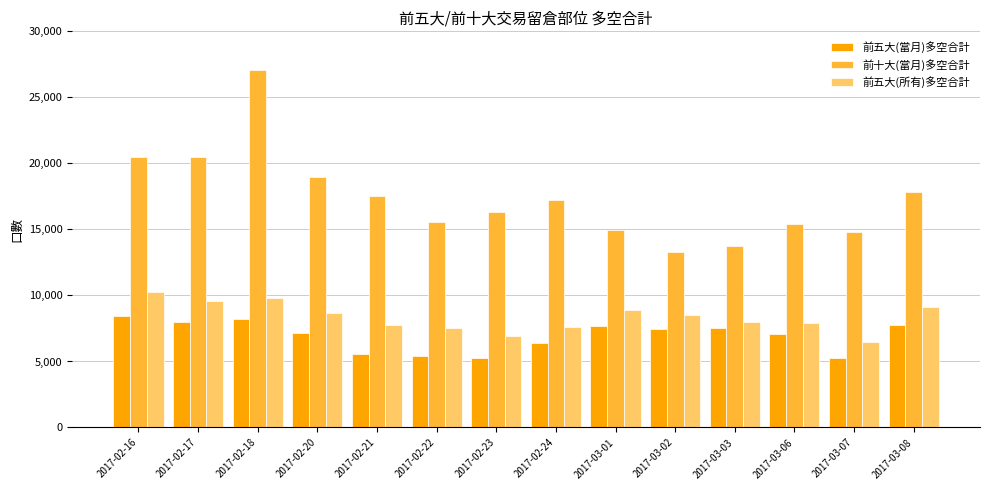

What is the average value of the 前五大(所有)多空合計 series?

8364